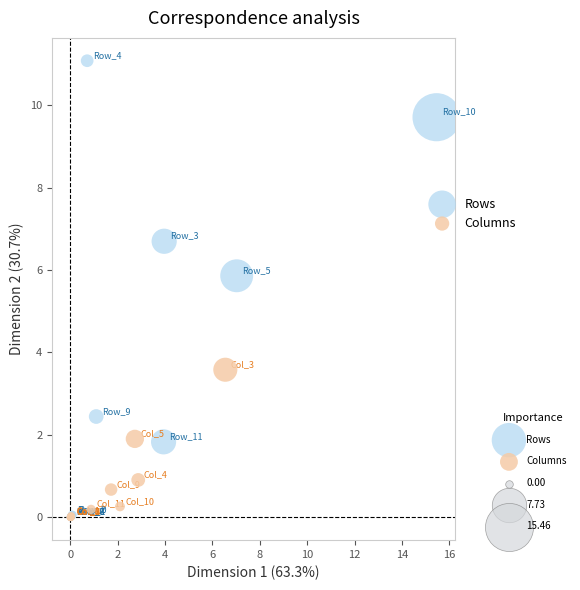

Which series has the largest Y range (max minus min)?

Rows